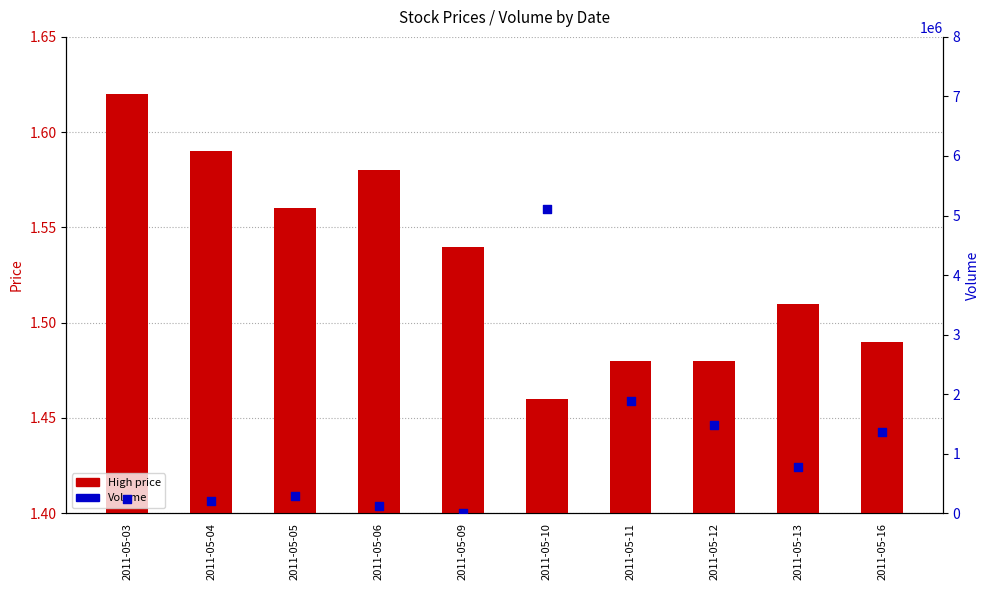

Which series contains the highest Y value?

Volume